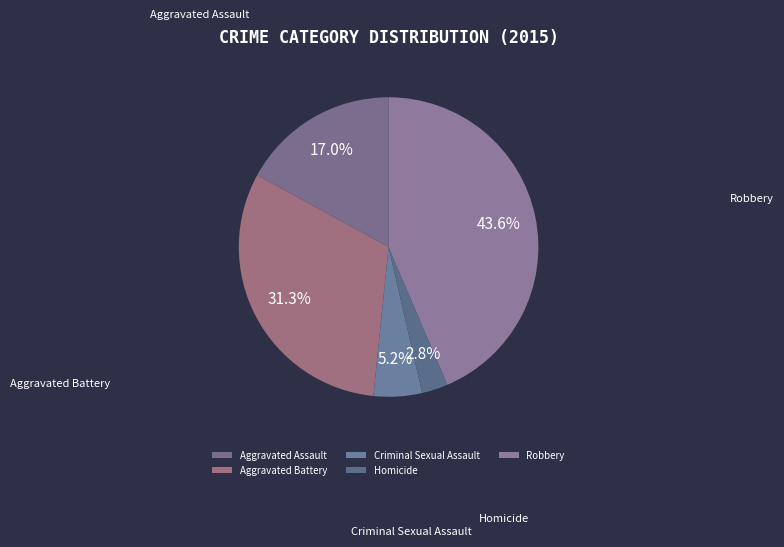

How many segments does this pie chart have?

5